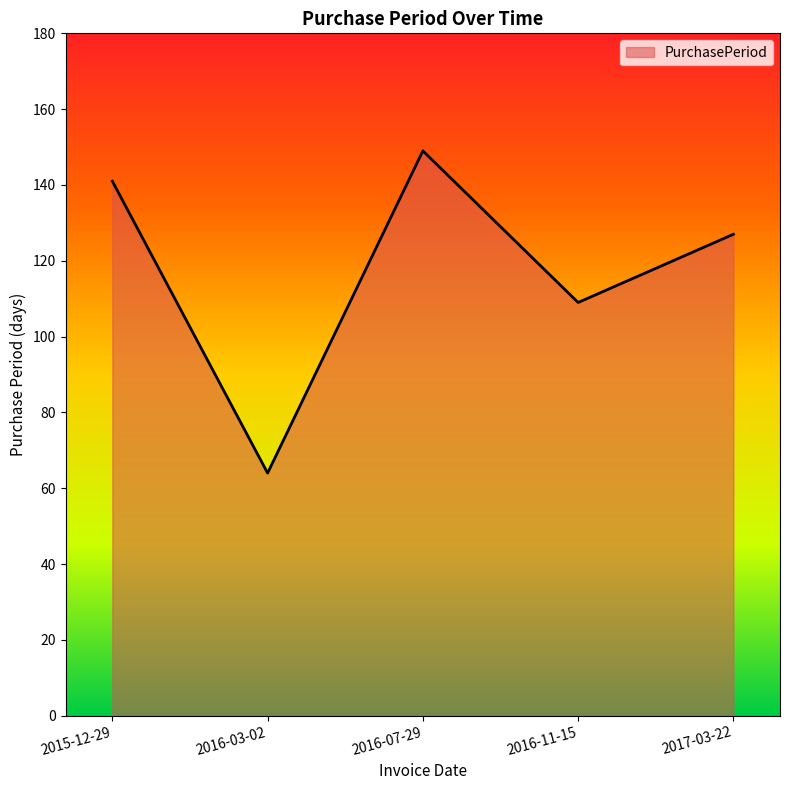

What is the change in value from 2015-12-29 to 2016-11-15?

-32